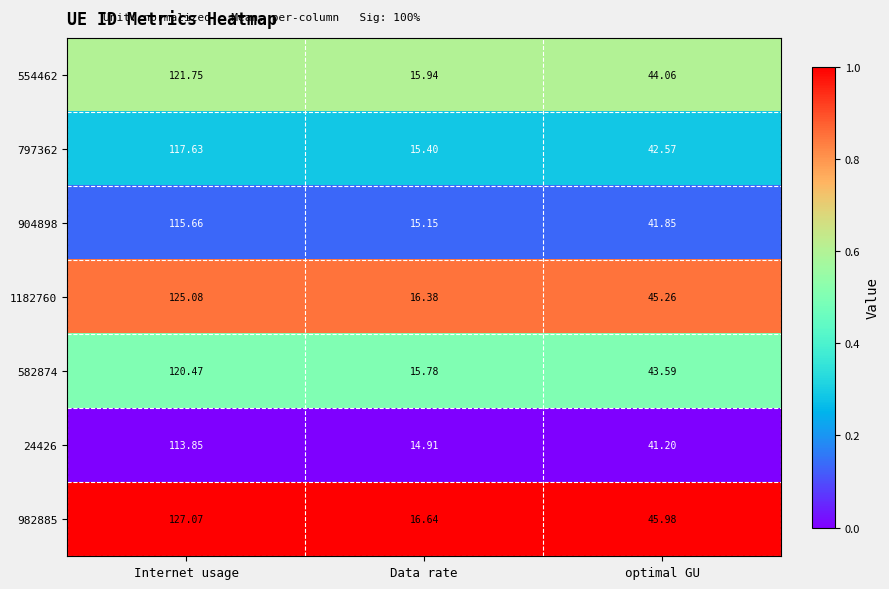

Between Internet usage and Data rate, which series saw the biggest shift?

982885